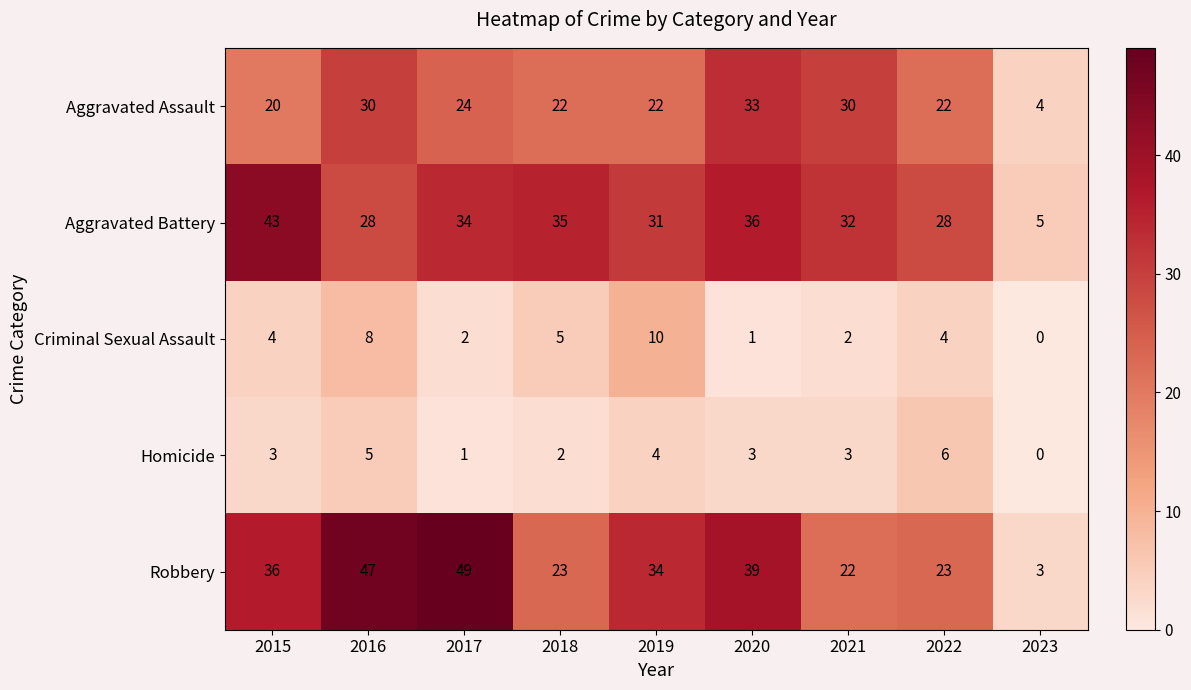

Rank the series by their maximum value, from lowest to highest.

Homicide, Criminal Sexual Assault, Aggravated Assault, Aggravated Battery, Robbery